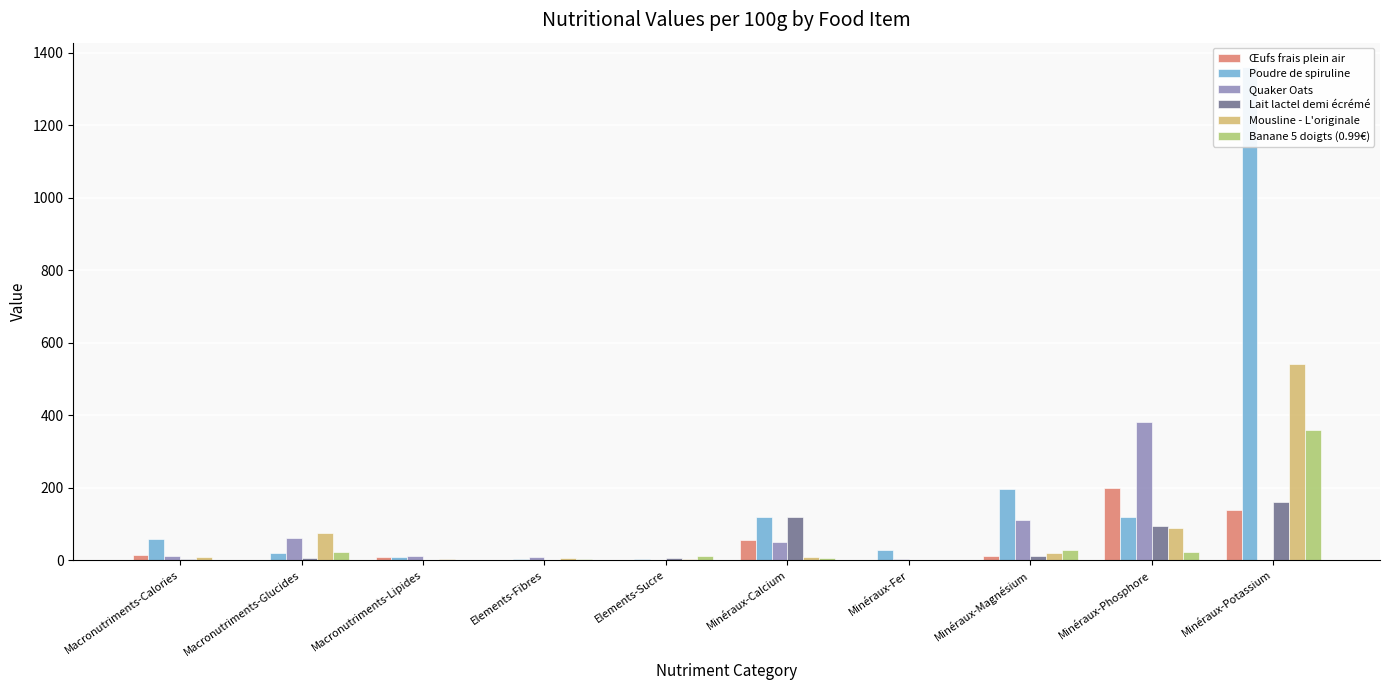

Which category has the highest value in the Mousline - L'originale series?

Minéraux-Potassium